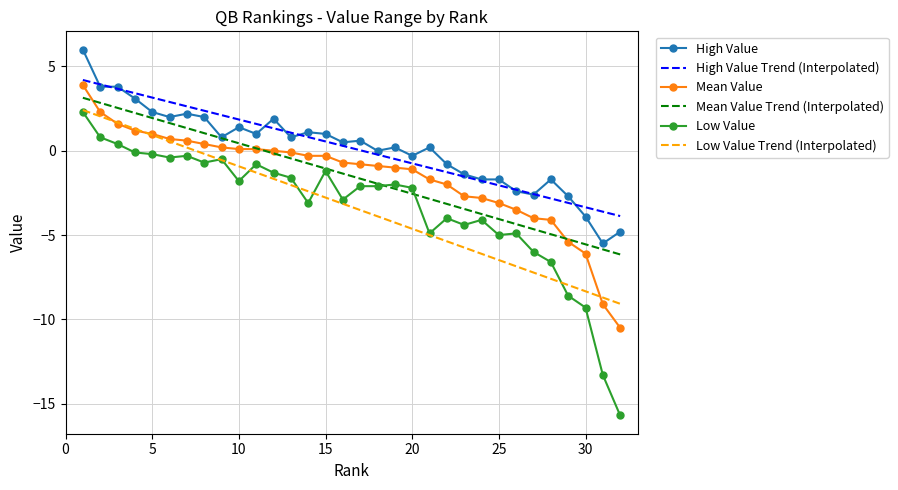

The value of Mean Value at 13 is -0.0. True or false?

False